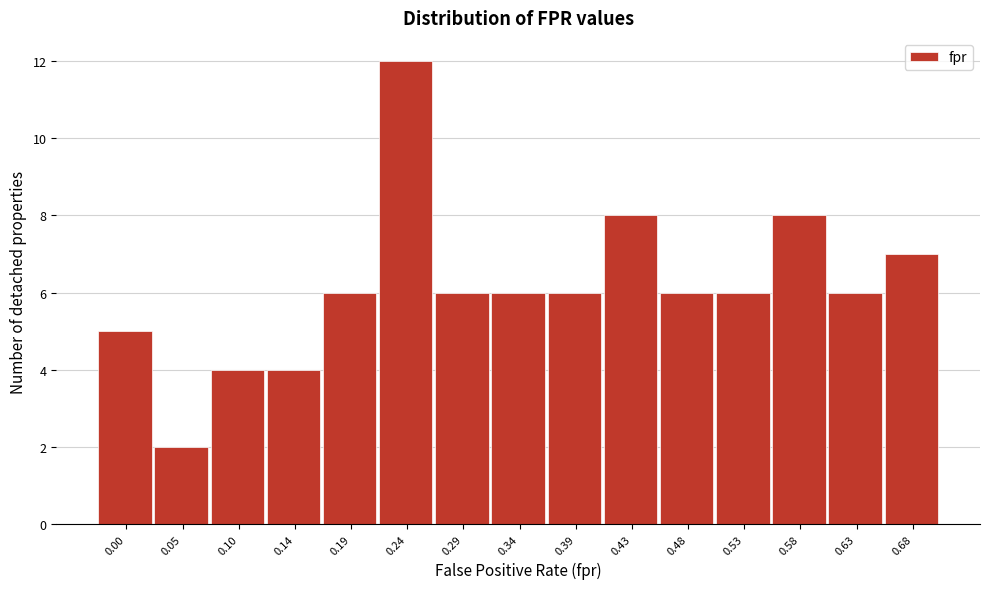

Reading left to right, what are all the values shown in this chart?

0.00=5	0.05=2	0.10=4	0.14=4	0.19=6	0.24=12	0.29=6	0.34=6	0.39=6	0.43=8	0.48=6	0.53=6	0.58=8	0.63=6	0.68=7